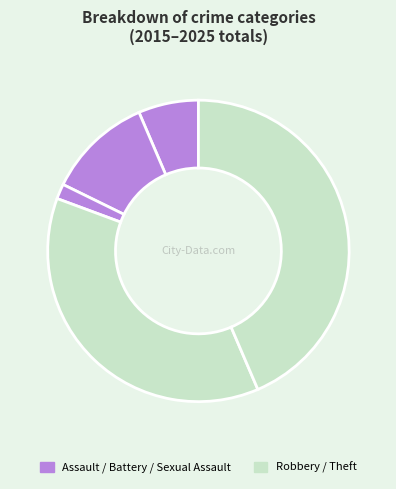

Count the number of slices in the pie.

5